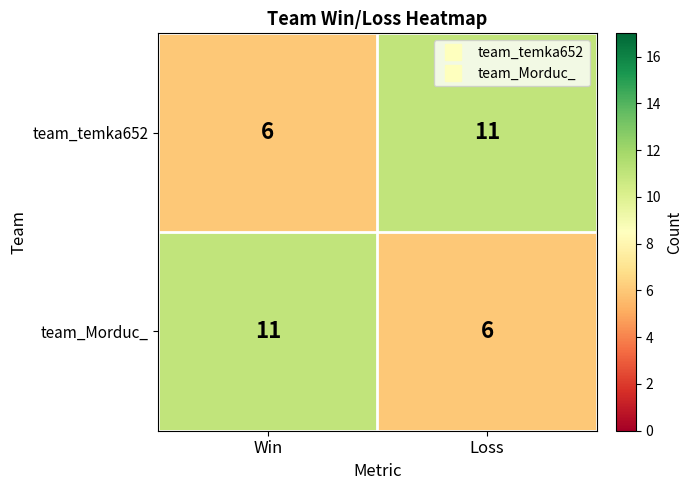

Reading right to left, what are all the values shown in this chart?

team_temka652: 11	6
team_Morduc_: 6	11